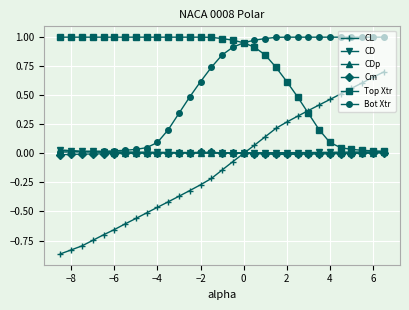

True or false: Cm has more than 0 points higher than both neighbors.

True